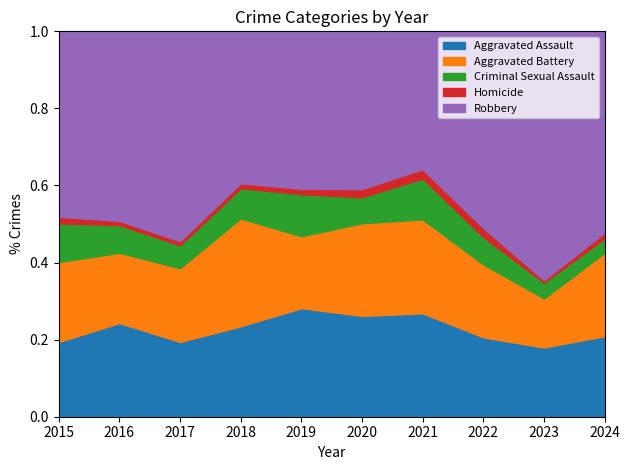

Is it true that Aggravated Assault equals 0.2 at 2015?

True